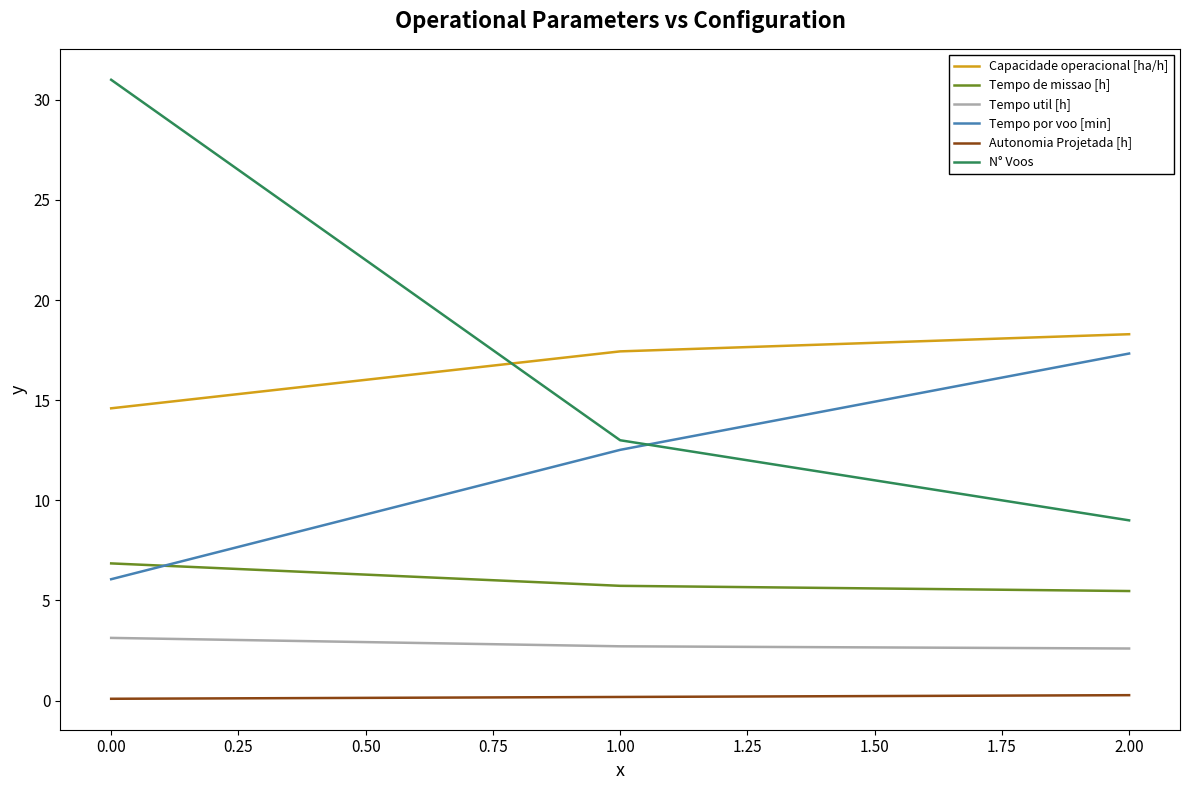

Does the chart have visible grid lines?

No